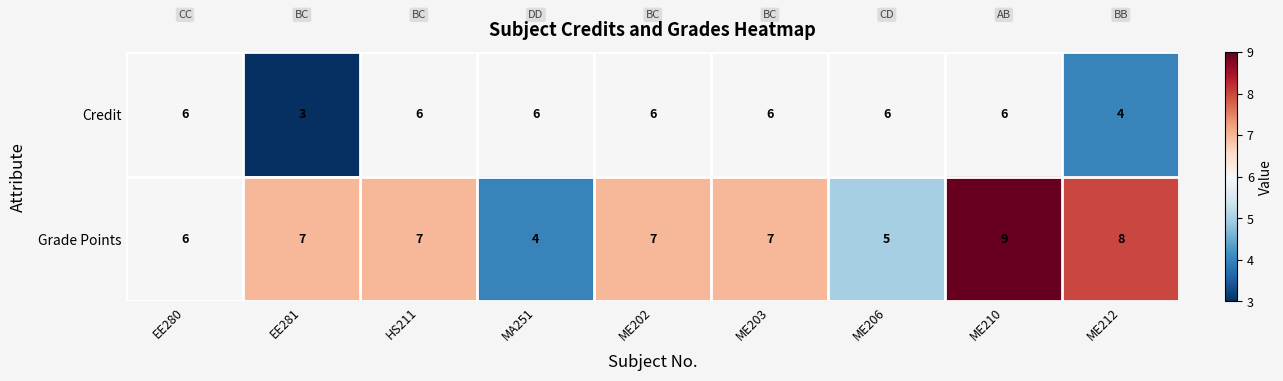

What is the difference between the second highest and minimum values in the Grade Points series?

4